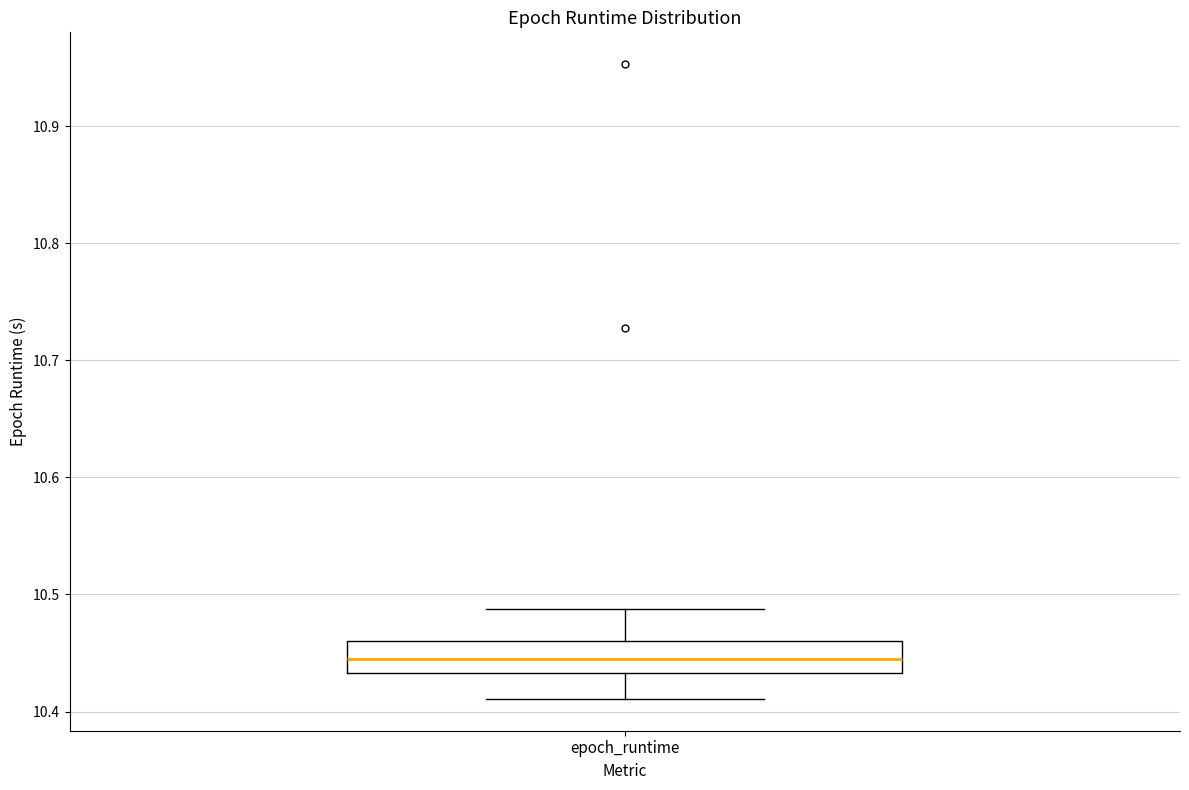

Read this box plot against the y-axis: the position of the median line, the range covered by the box, and the ends of both whiskers. The values are not printed on the chart, so give them approximately, as read against the axis.

median 10.44, box 10.43 to 10.46, whiskers 10.41 to 10.49